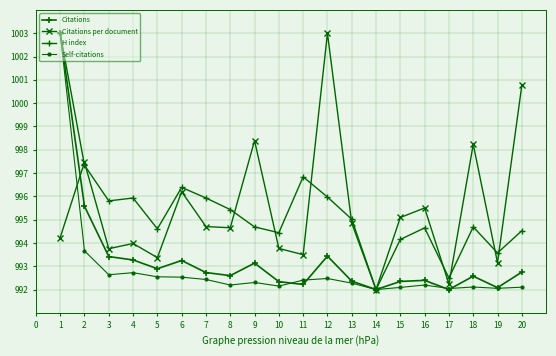

Rank the series by their maximum value, from highest to lowest.

Citations, Citations per document, H index, Self-citations